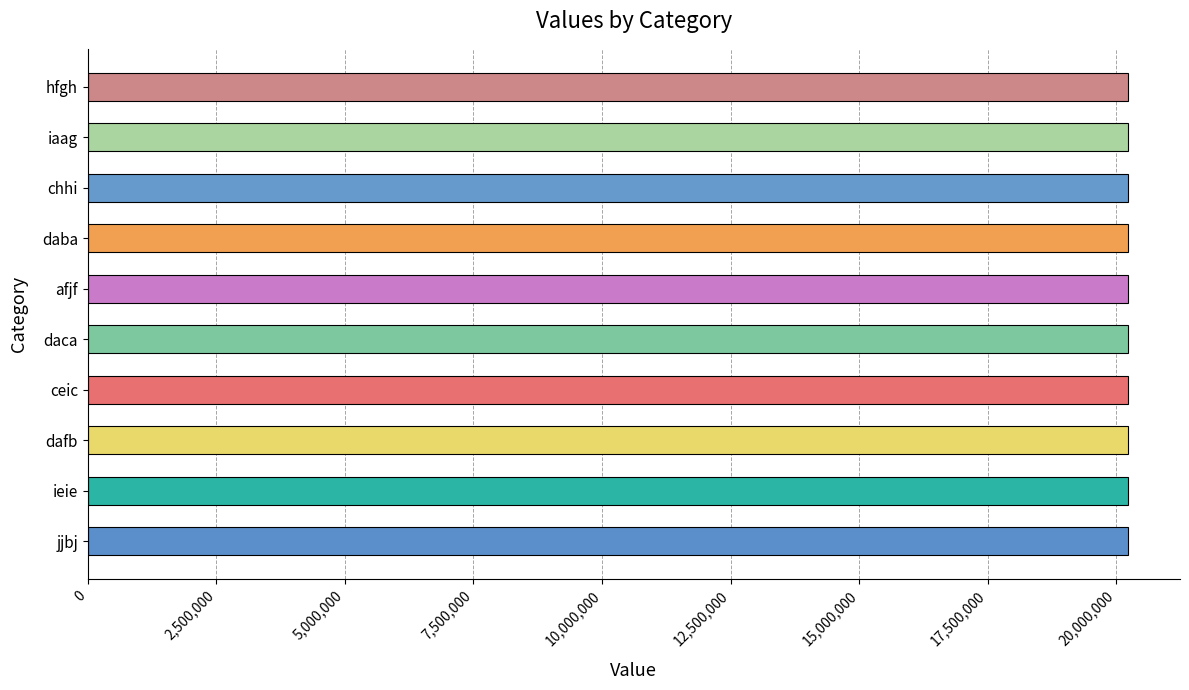

What is the difference between the maximum and minimum values?

7865